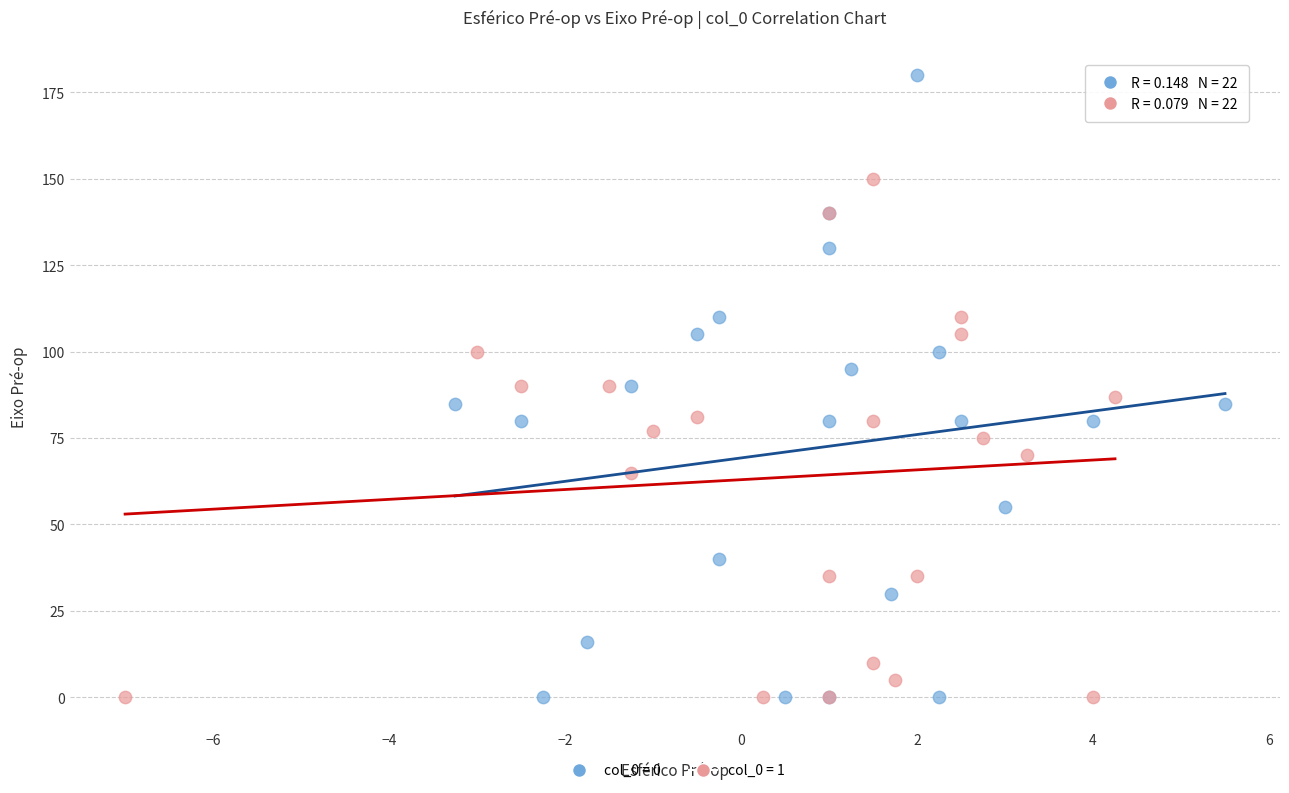

Which series has the widest spread of Y values?

col_0 = 0